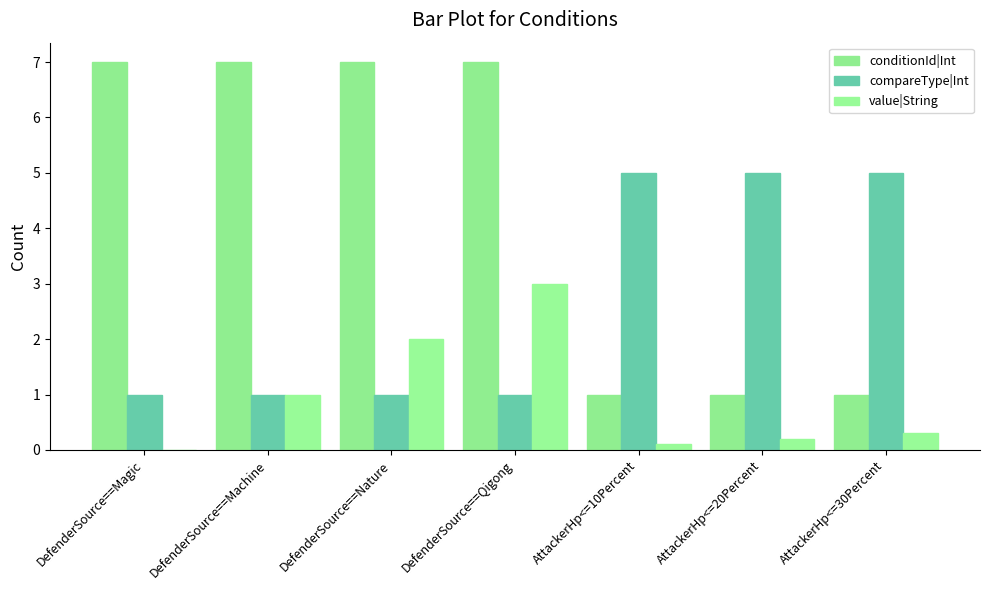

Reading left to right, extract all data points from this chart.

conditionId|Int: 7.0	7.0	7.0	7.0	1.0	1.0	1.0
compareType|Int: 1.0	1.0	1.0	1.0	5.0	5.0	5.0
value|String: 0.0	1.0	2.0	3.0	0.1	0.2	0.3